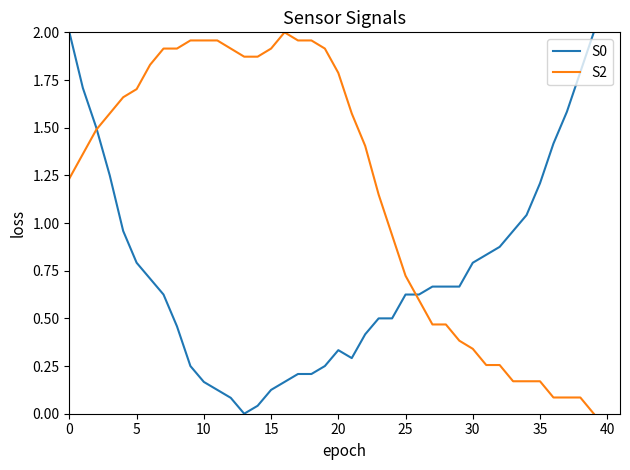

Which series has the largest total across all categories?

S2